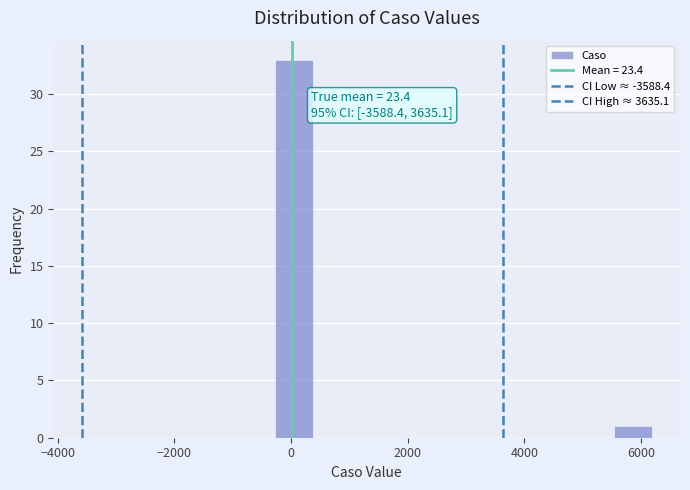

Around what value on the x-axis is the tallest bar? Give the approximate position of its centre, as read against the axis.

0